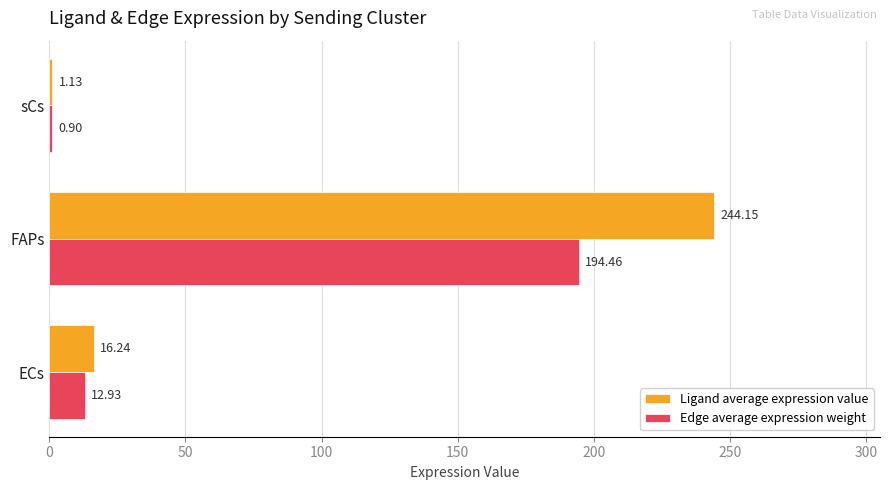

Which series has the largest total across all categories?

Ligand average expression value